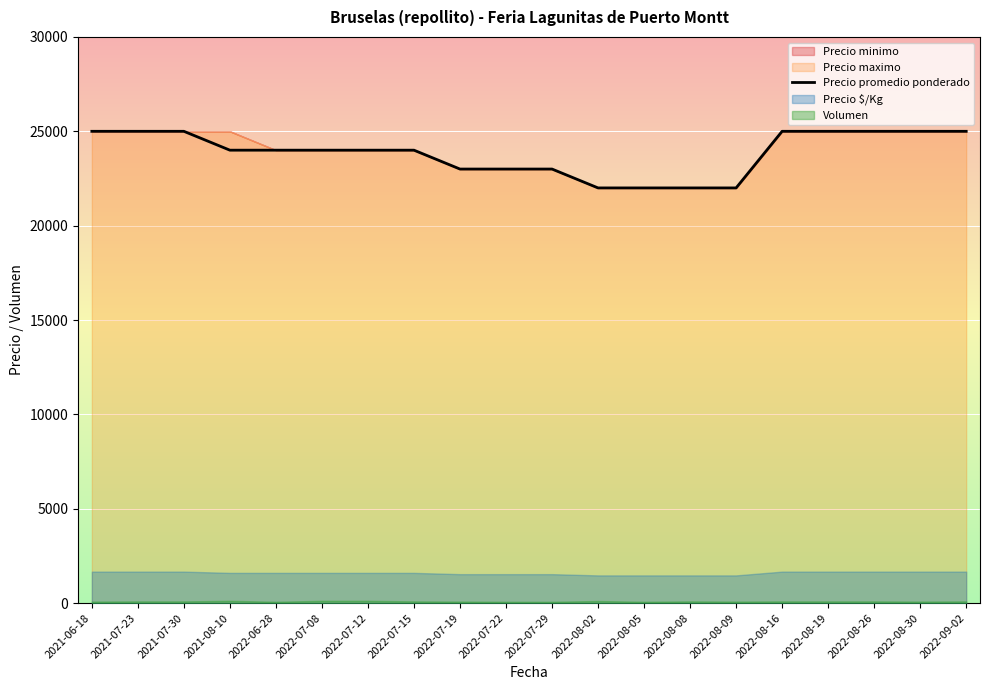

What is the value of the 9th point from the left?

23000